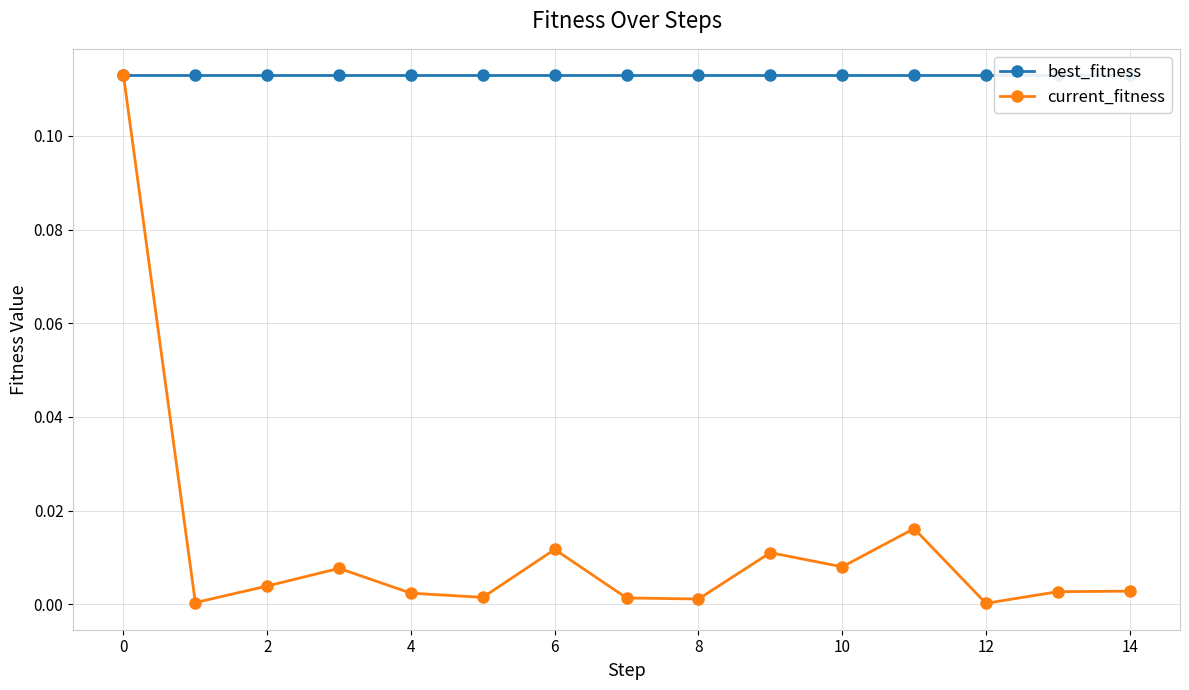

How many interior local valleys does the current_fitness series have?

5